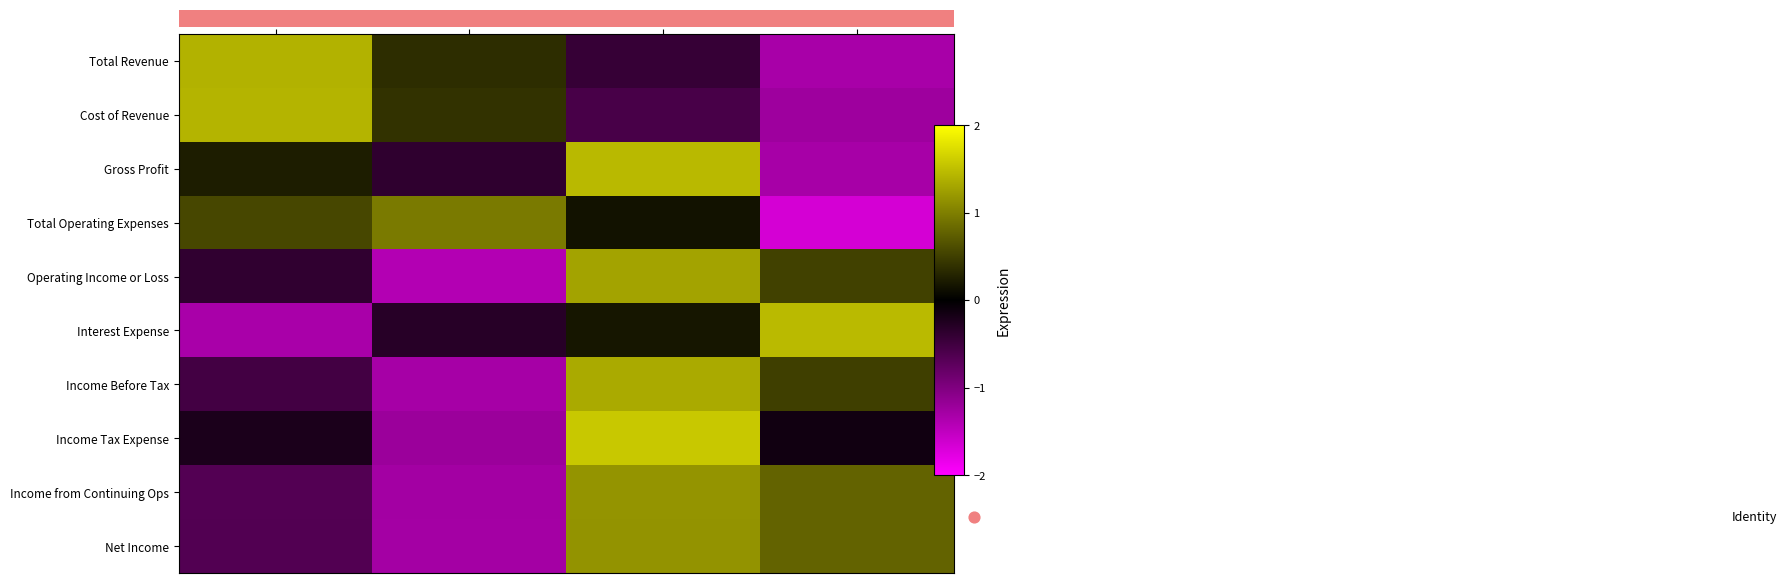

True or false: Interest Expense has a value of 2.1 at 3/31/2017.

False